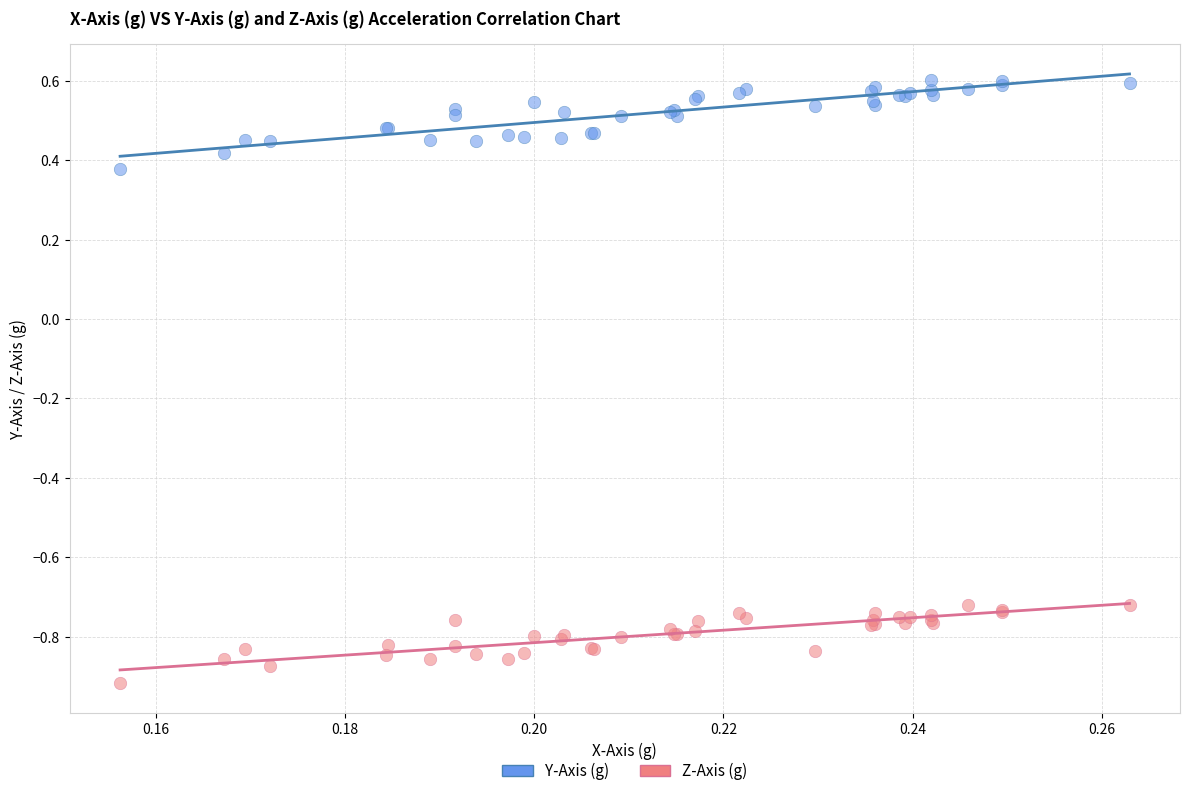

Which series has the largest Y range (max minus min)?

Y-Axis (g)